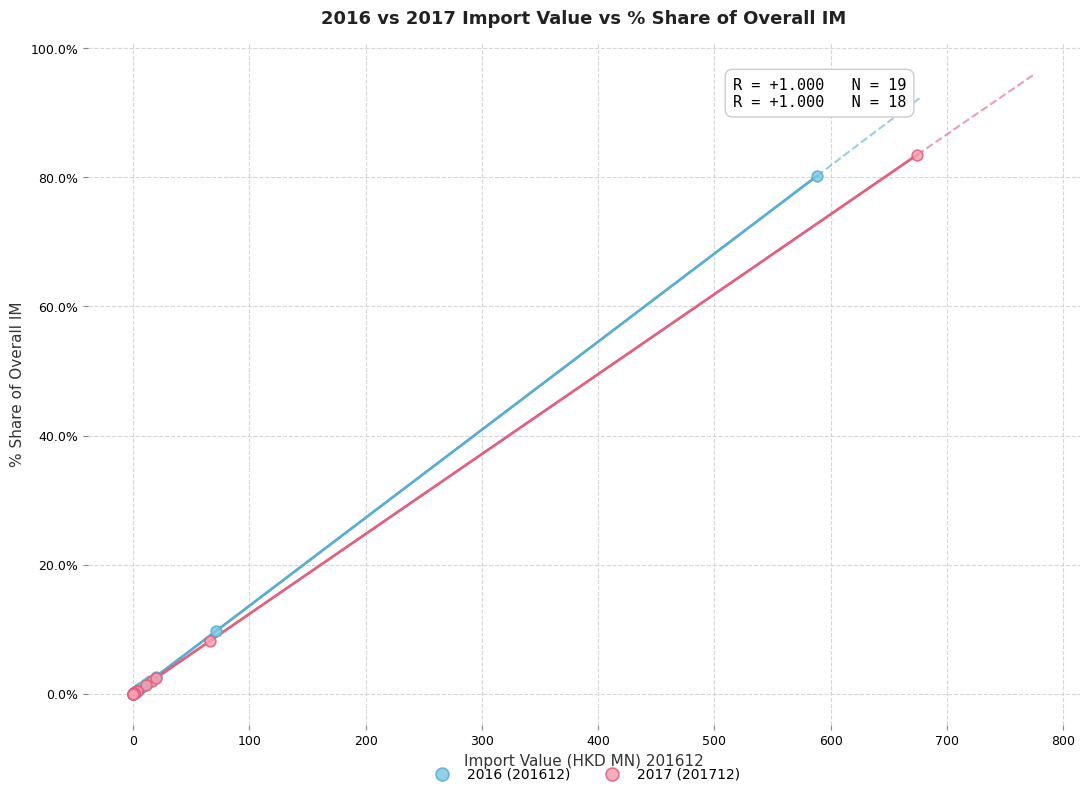

What are all the series names shown in the legend?

2016 (201612), 2017 (201712)